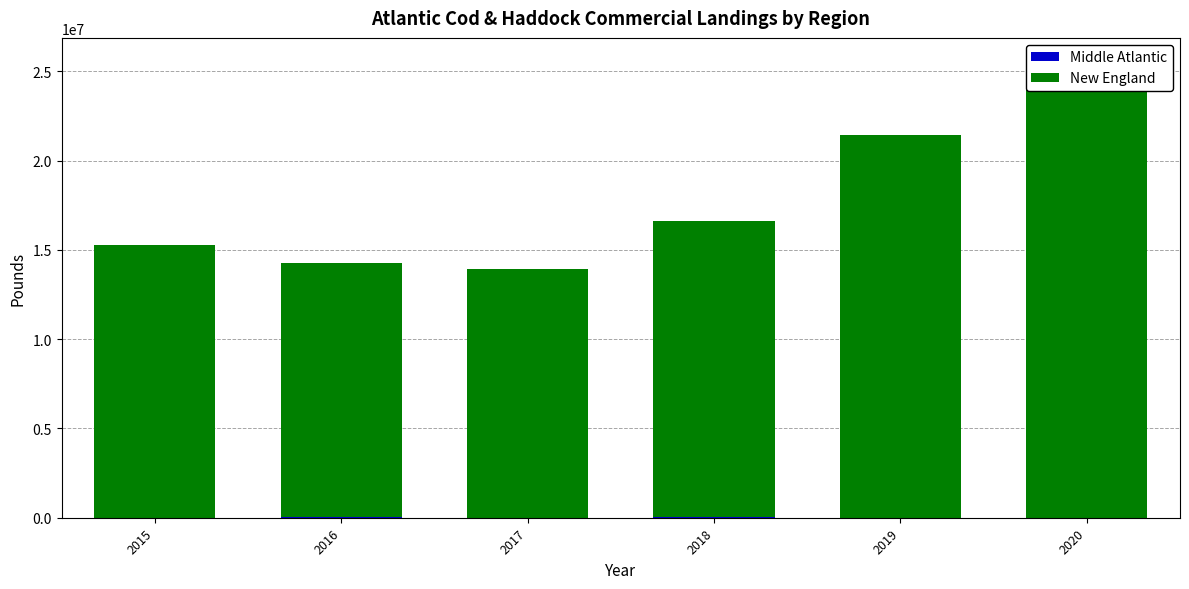

Is it true that New England equals 37604336 at 2020?

False